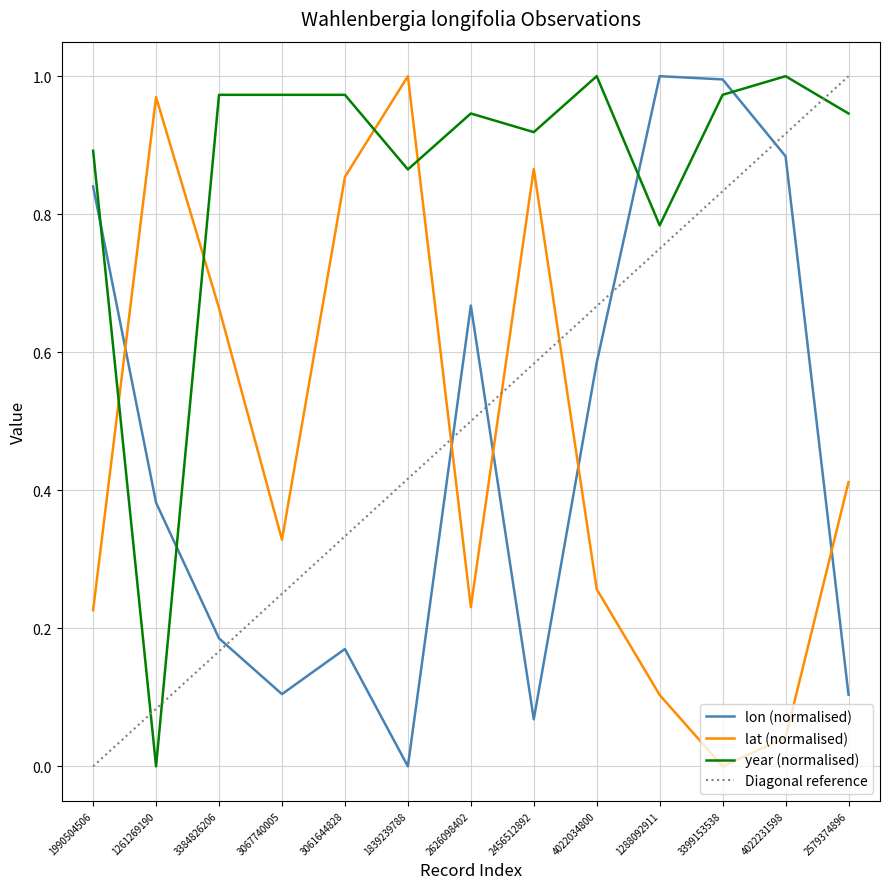

True or false: lat and year cross at least once.

True